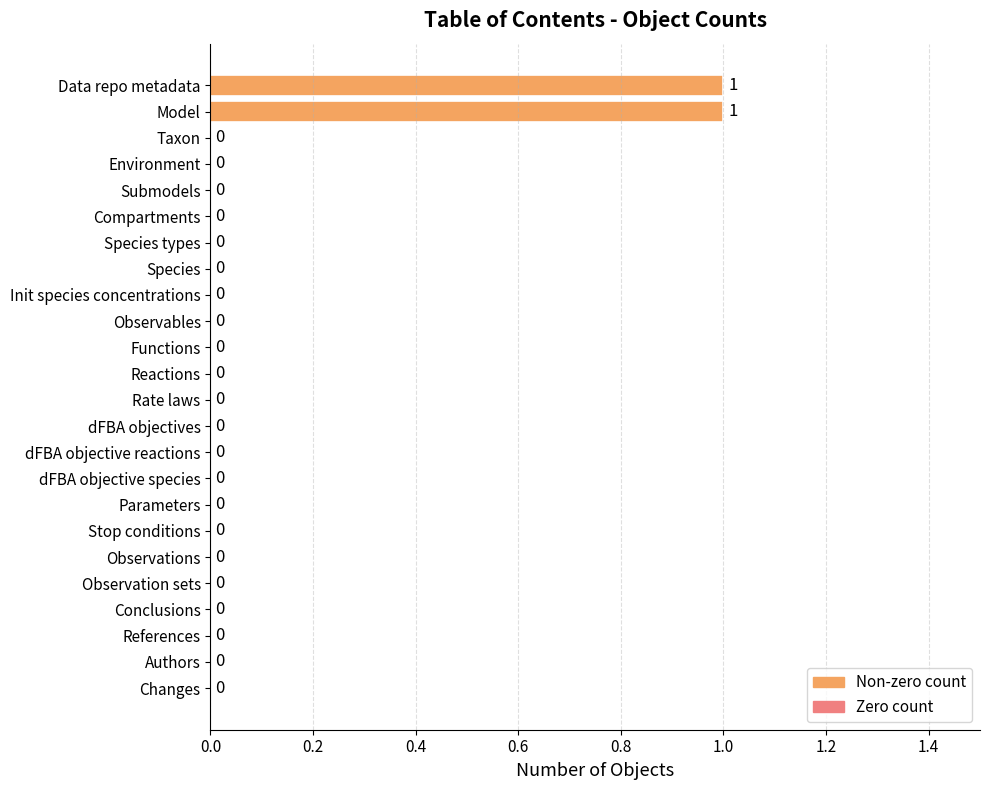

How many values are between 0 and 1?

24